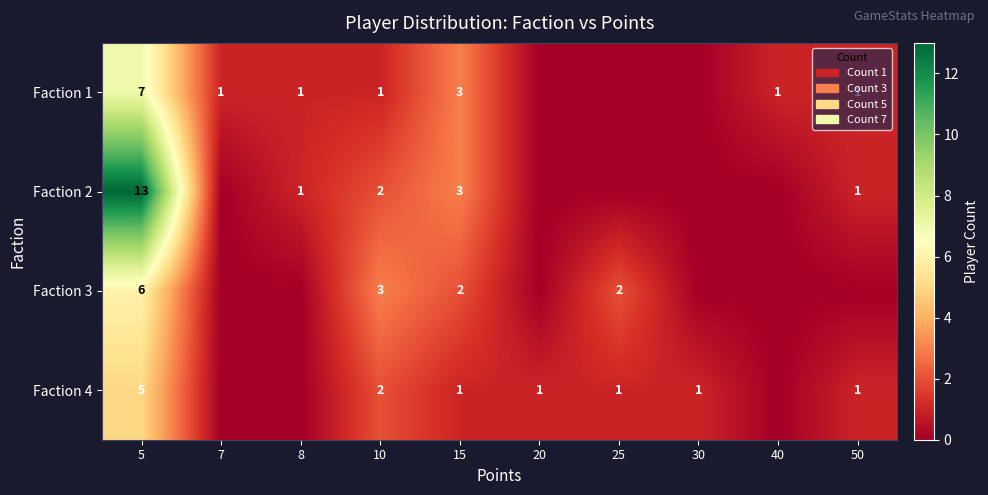

The Faction 4 series shows 1 at 30. True or false?

True